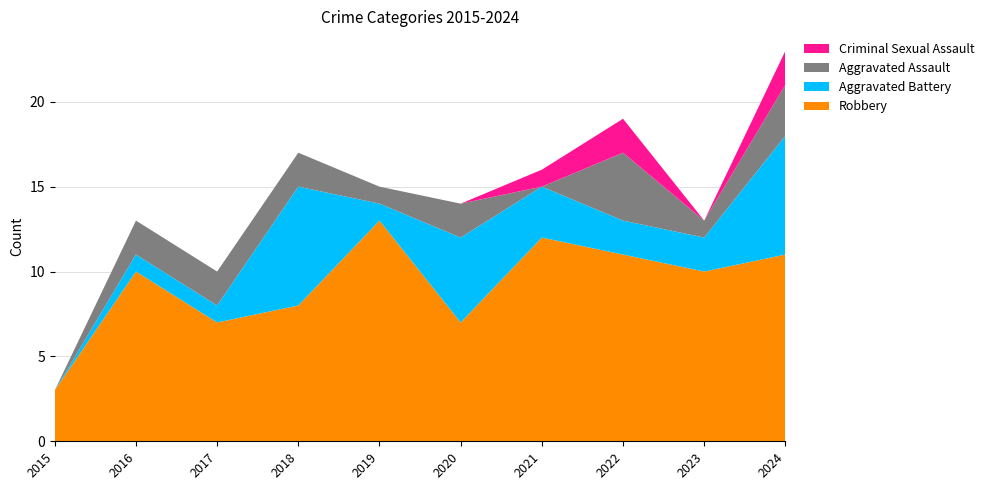

Reading right to left, extract all data points from this chart.

Robbery: 11	10	11	12	7	13	8	7	10	3
Aggravated Battery: 7	2	2	3	5	1	7	1	1	0
Aggravated Assault: 3	1	4	0	2	1	2	2	2	0
Criminal Sexual Assault: 2	0	2	1	0	0	0	0	0	0